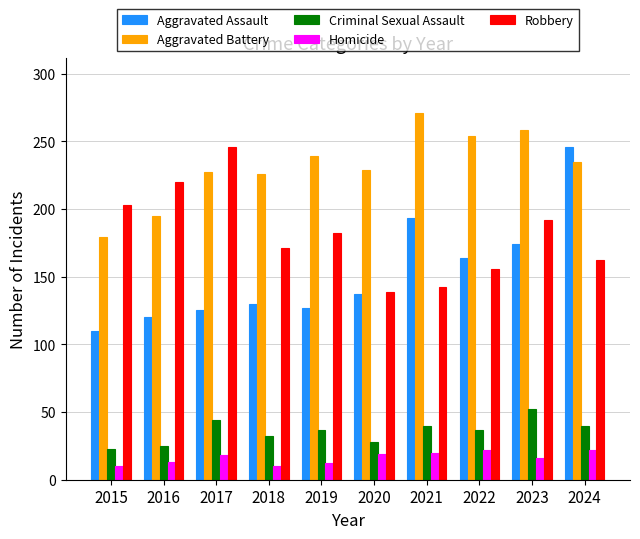

At which label does Criminal Sexual Assault reach its peak?

2023